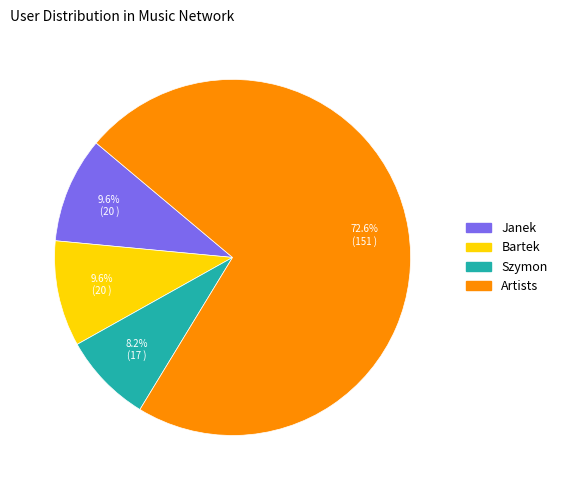

To the nearest percent, what percentage of the pie is Janek?

10%